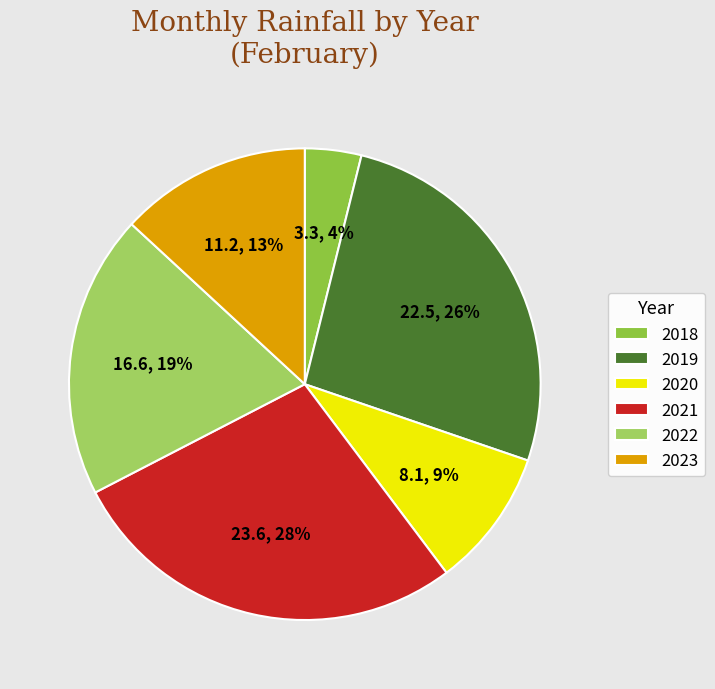

The 2018 slice represents 4% of the pie. True or false?

True